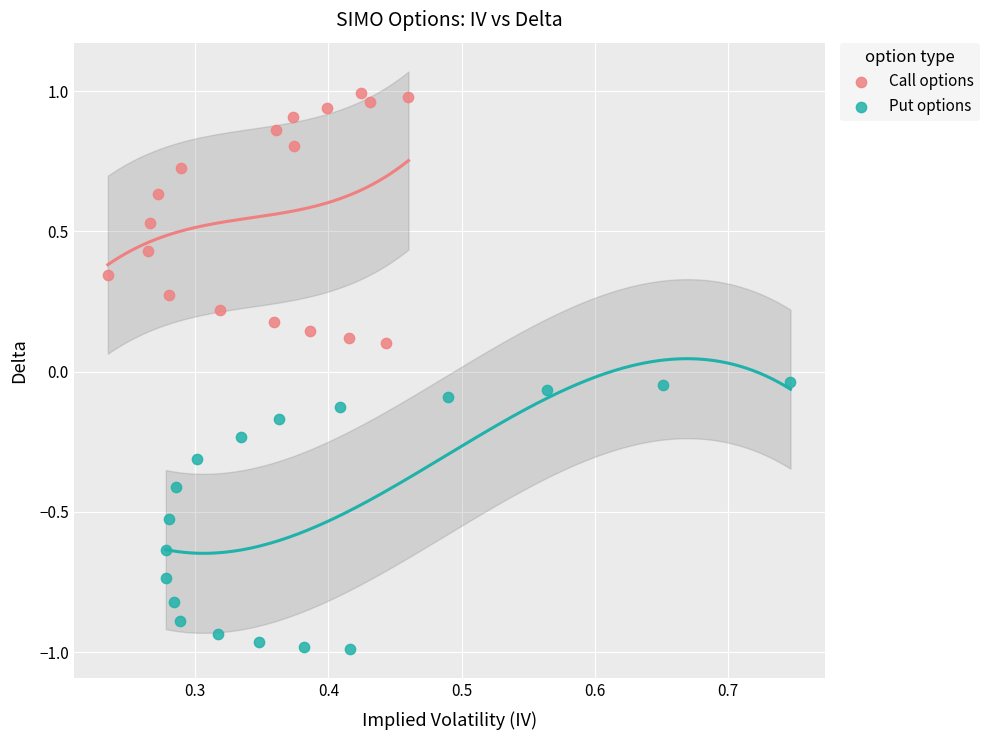

Which series has the largest Y range (max minus min)?

Put options